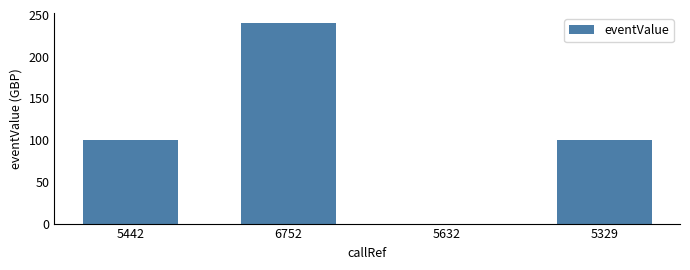

True or false: the data shows 176.3 at 5329.

False